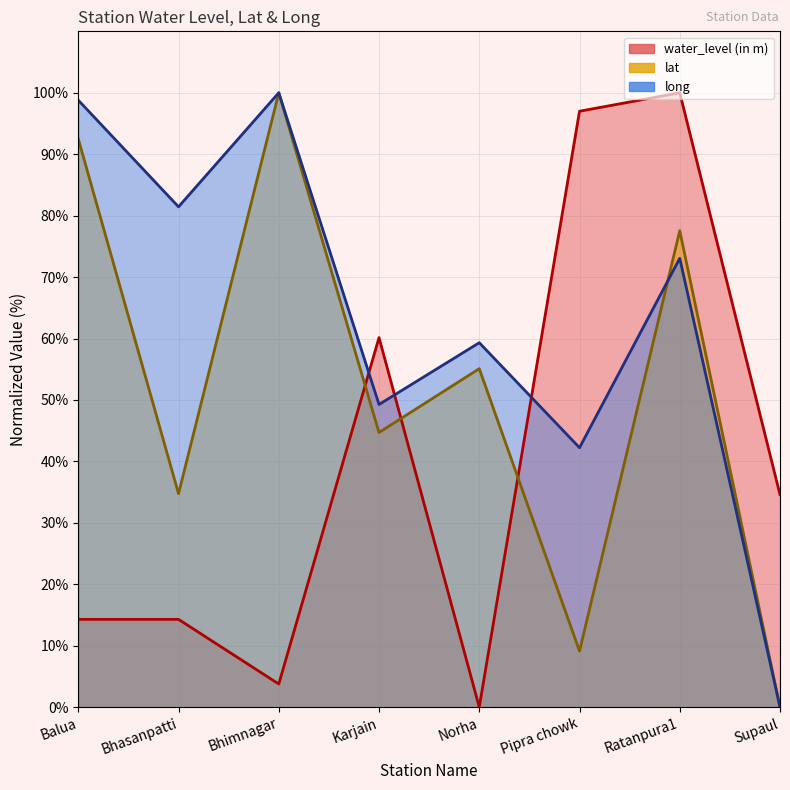

Rank the categories by lat value from lowest to highest.

Supaul, Pipra chowk, Bhasanpatti, Karjain, Norha, Ratanpura1, Balua, Bhimnagar